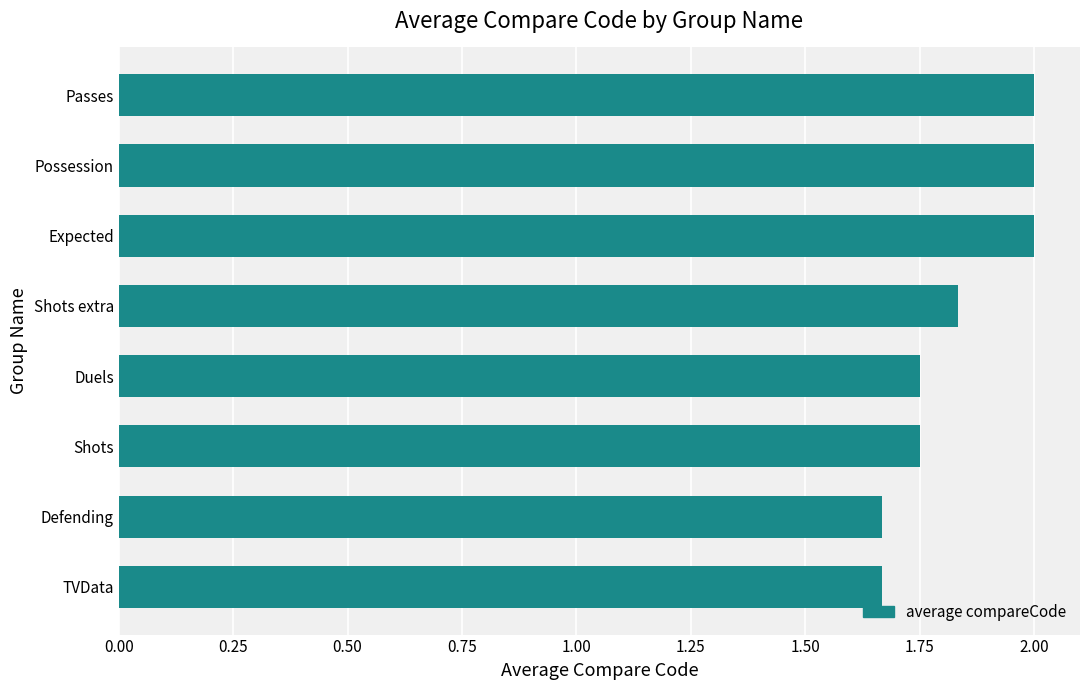

What is the sum of the values at TVData and Shots?

3.4